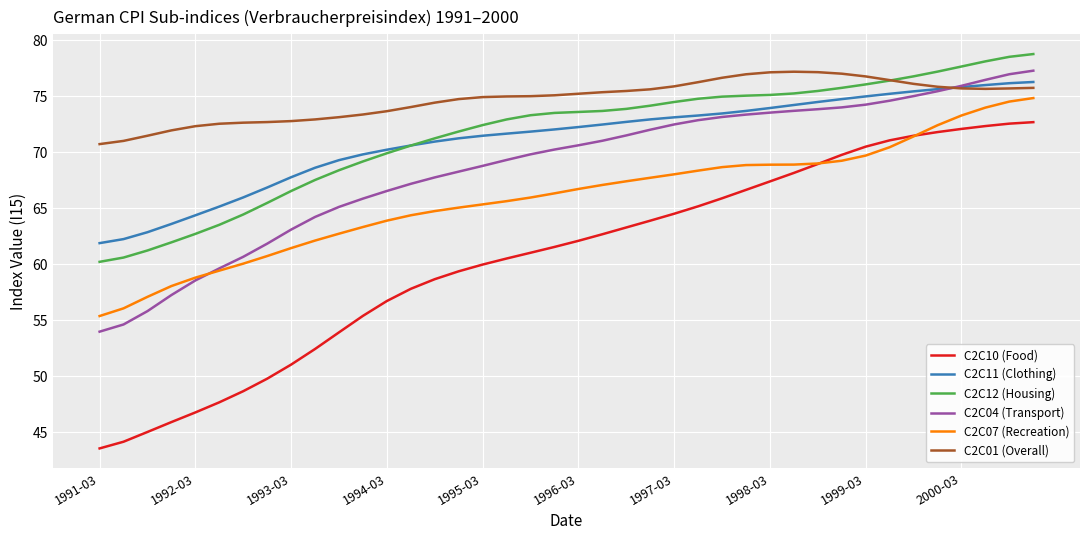

What is the lowest value of the C2C11 (Clothing) series?

61.9